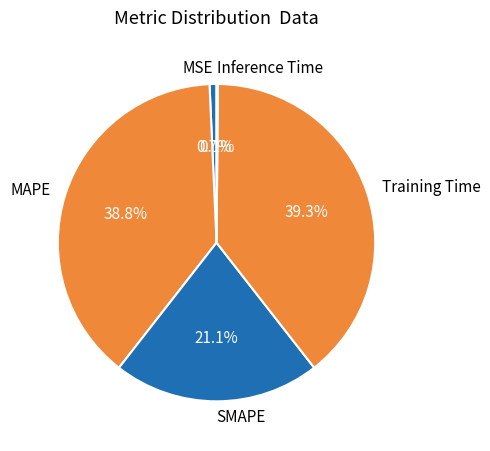

Is MAPE the majority of the pie?

No